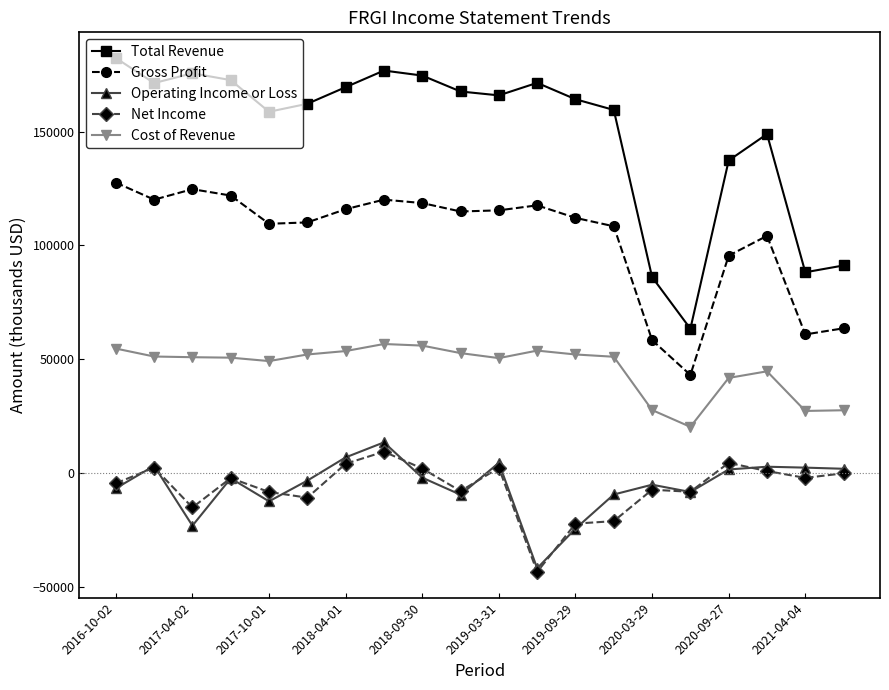

Which series has the widest spread of values?

Total Revenue